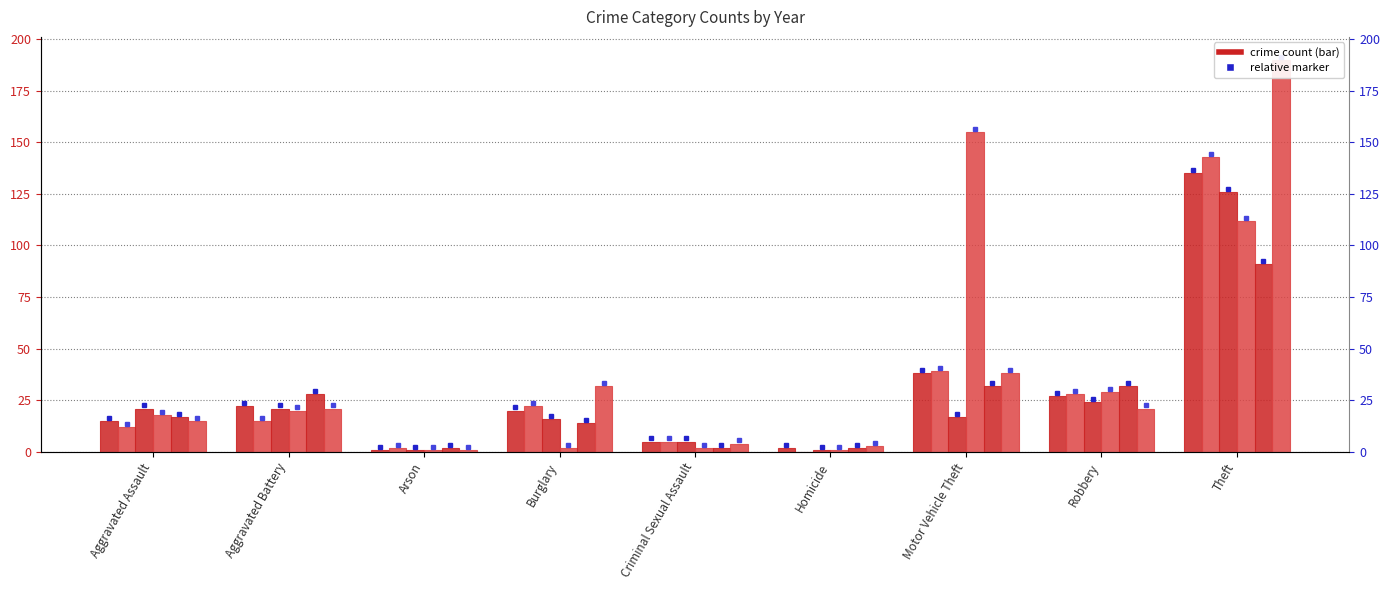

Reading left to right, transcribe all the data shown in this chart.

2015: 15	22	1	20	5	2	38	27	135
2017: 12	15	2	22	5	0	39	28	143
2019: 21	21	1	16	5	1	17	24	126
2023: 18	20	1	2	2	1	155	29	112
2021: 17	28	2	14	2	2	32	32	91
2016: 15	21	1	32	4	3	38	21	190